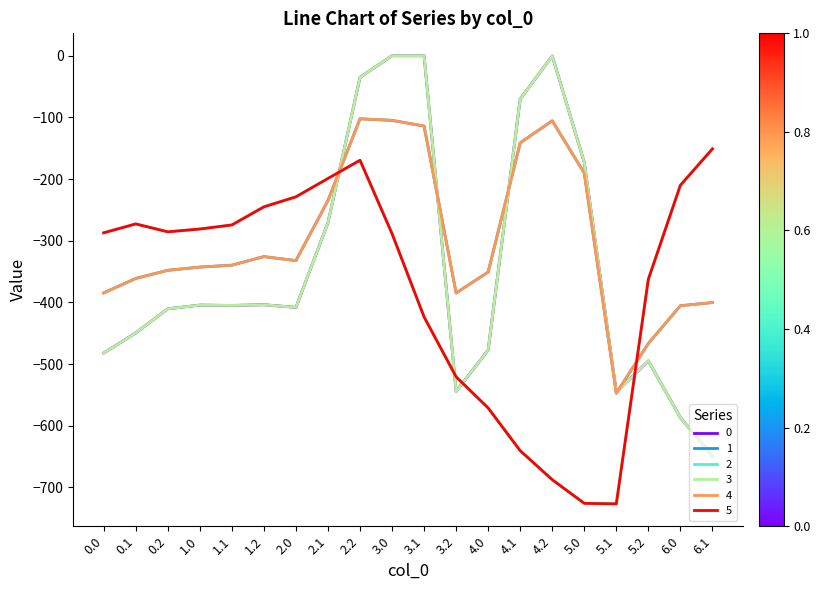

Is this an area chart (filled region under the line)?

No